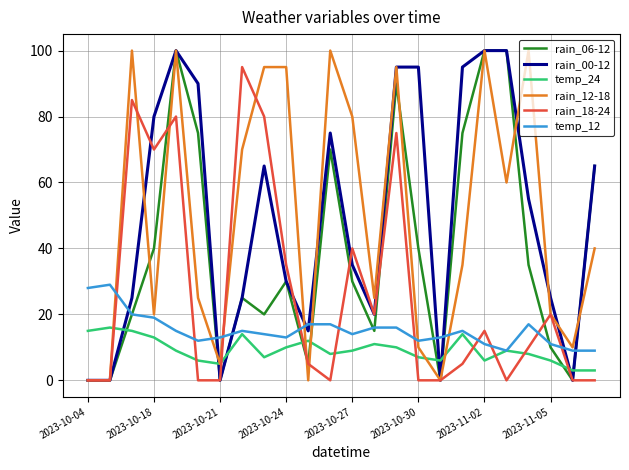

What is the greatest value displayed?

100